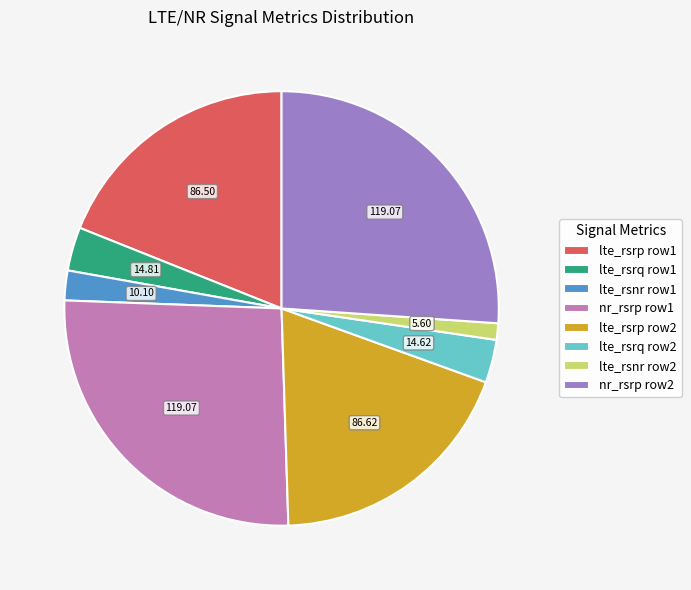

Between lte_rsnr row1 and lte_rsrp row1, which is larger?

lte_rsrp row1